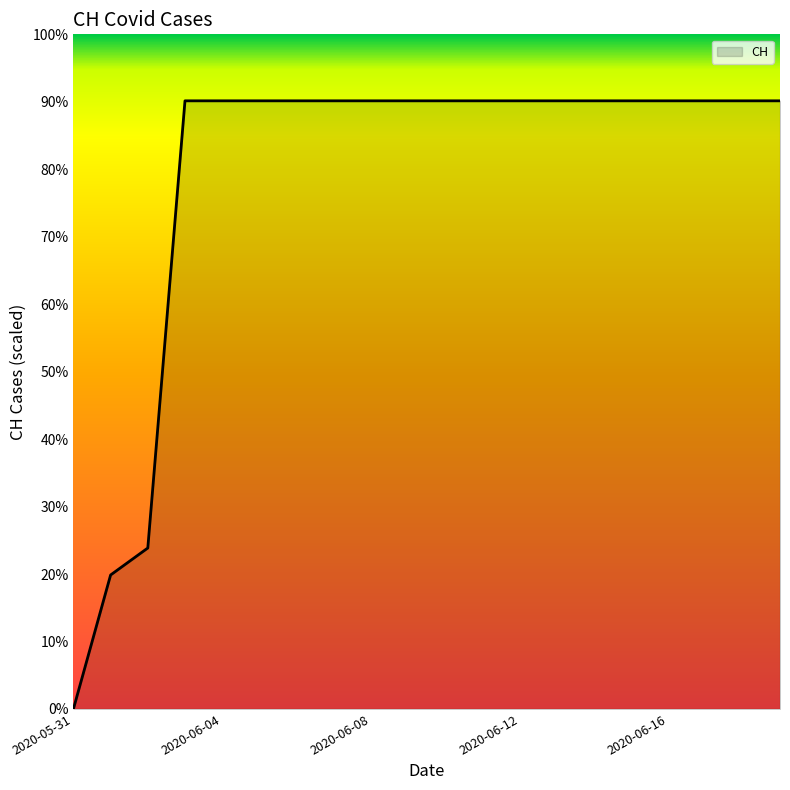

Does the chart display data point markers on the line(s)?

No